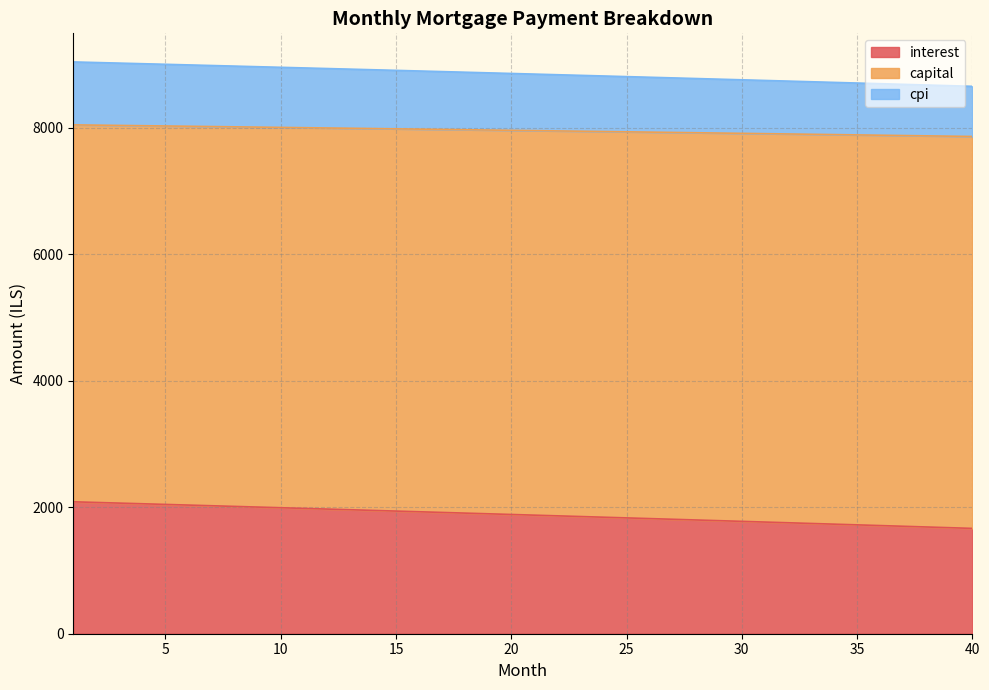

What is the highest value of the interest series?

2085.4